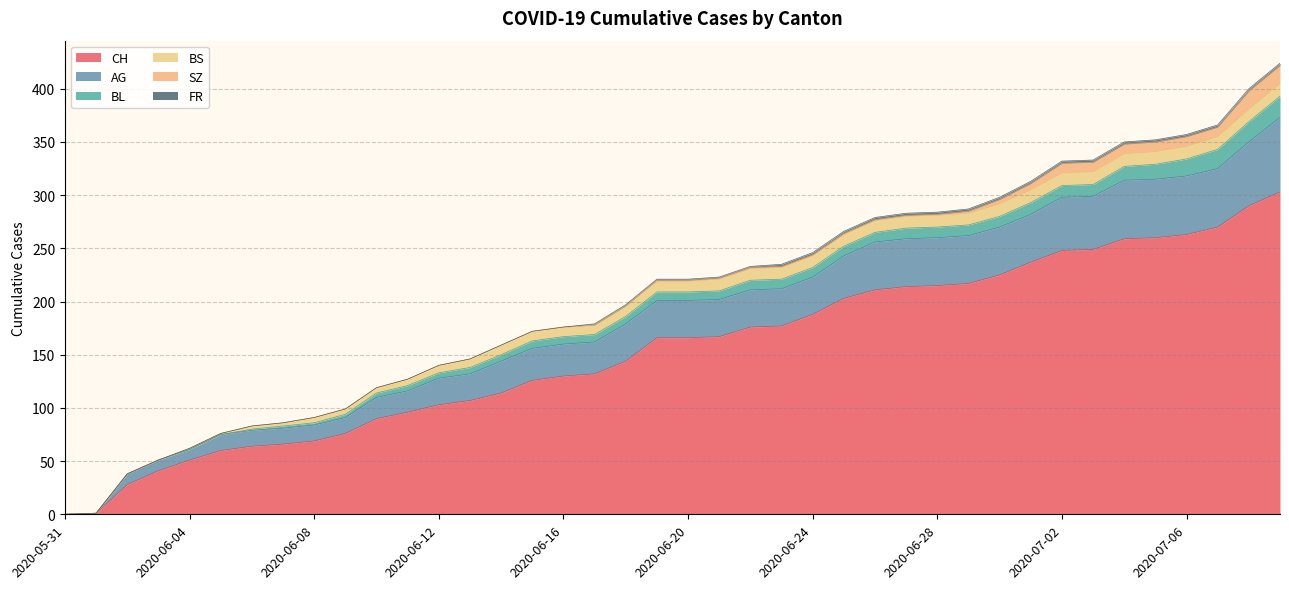

Is it true that FR equals -1 at 2020-06-16?

False